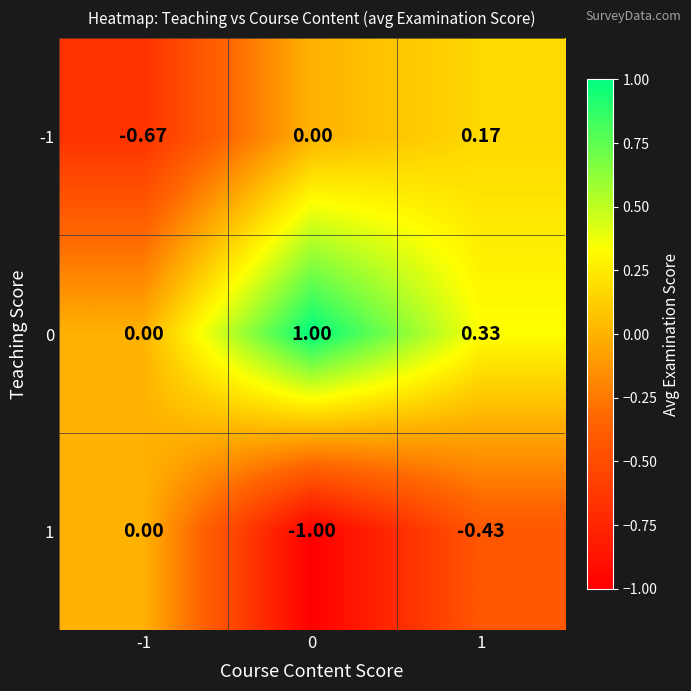

Is the value of -1 at 0 greater than the value of 0 at 0?

No